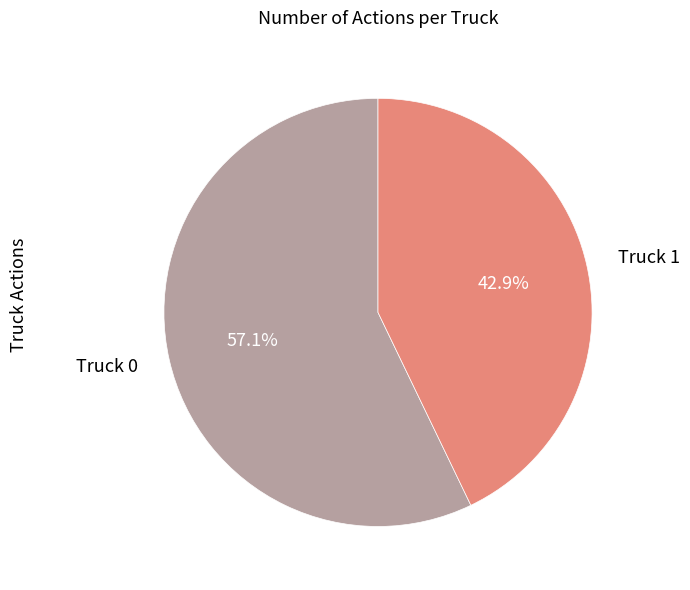

The Truck 1 slice represents 30% of the pie. True or false?

False